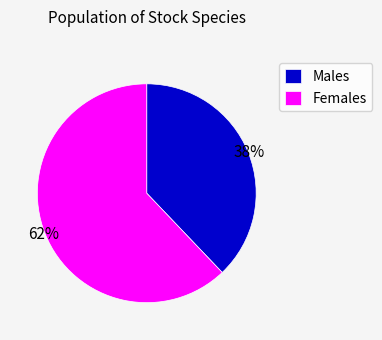

What is the largest slice in the pie chart?

Females